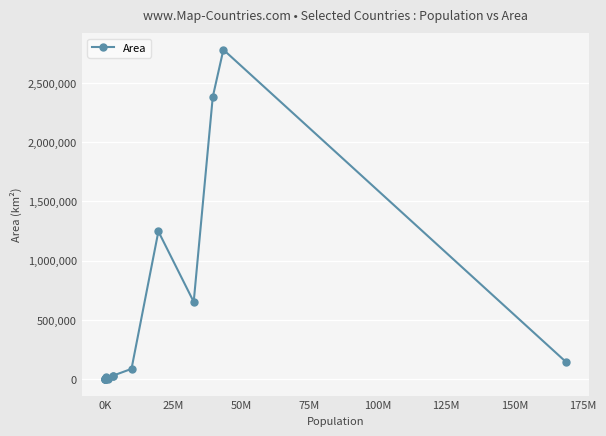

What is the difference between the maximum and second lowest values?

2780220